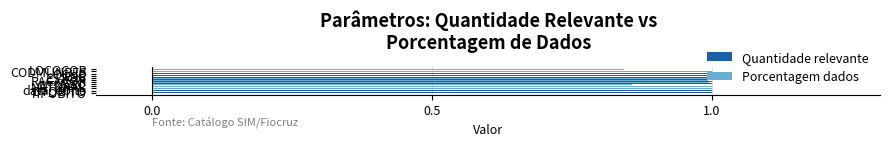

What is the highest value of the Quantidade relevante series?

1.0